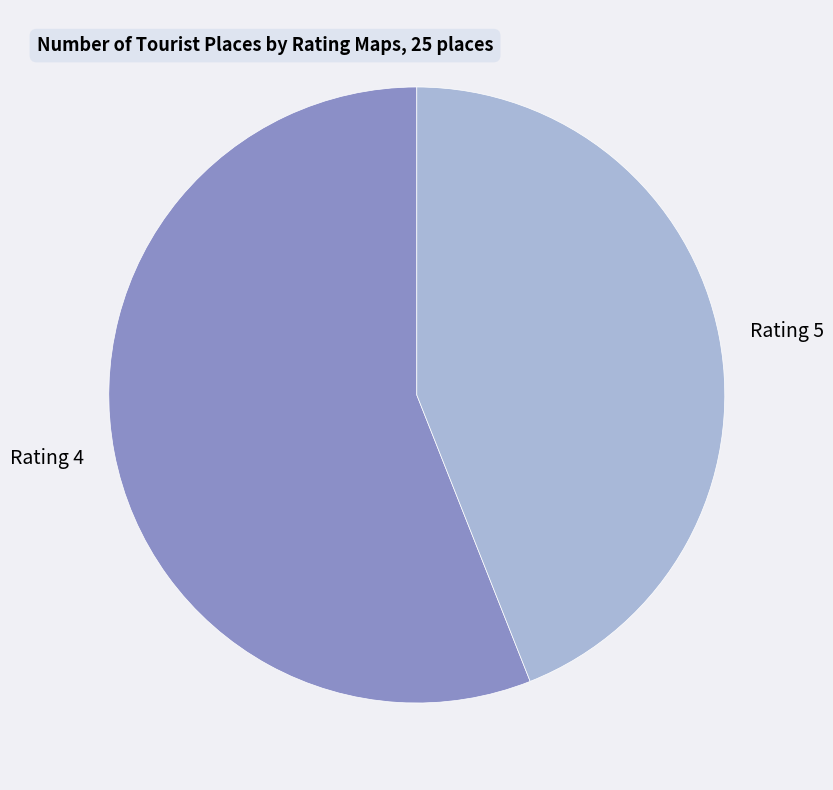

Do Rating 4 and Rating 5 together represent more than half of the pie?

Yes